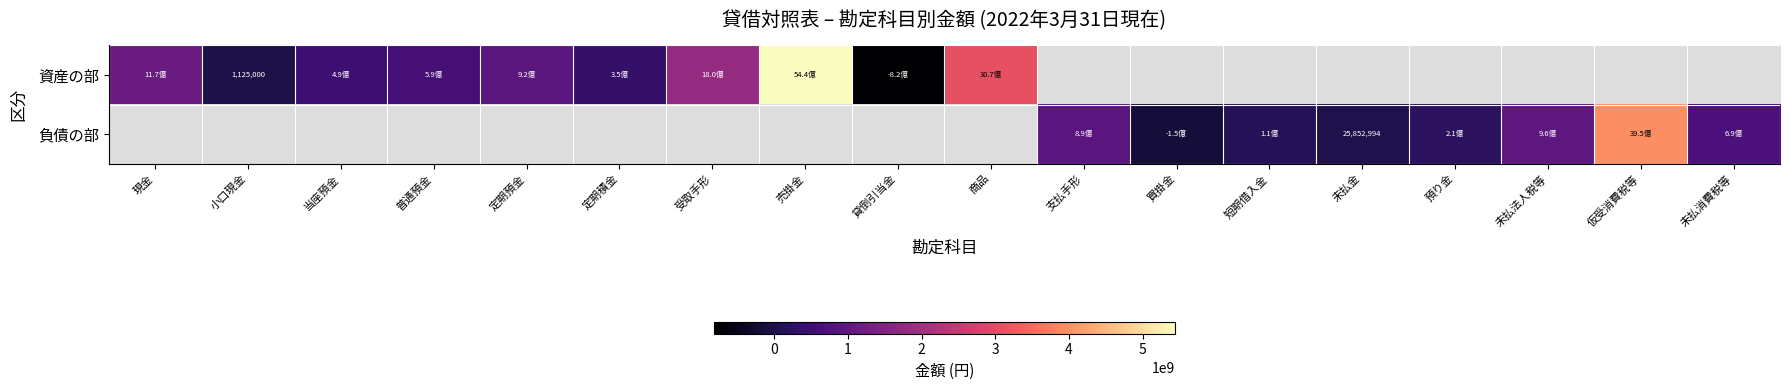

How many categories are shown in the chart?

18